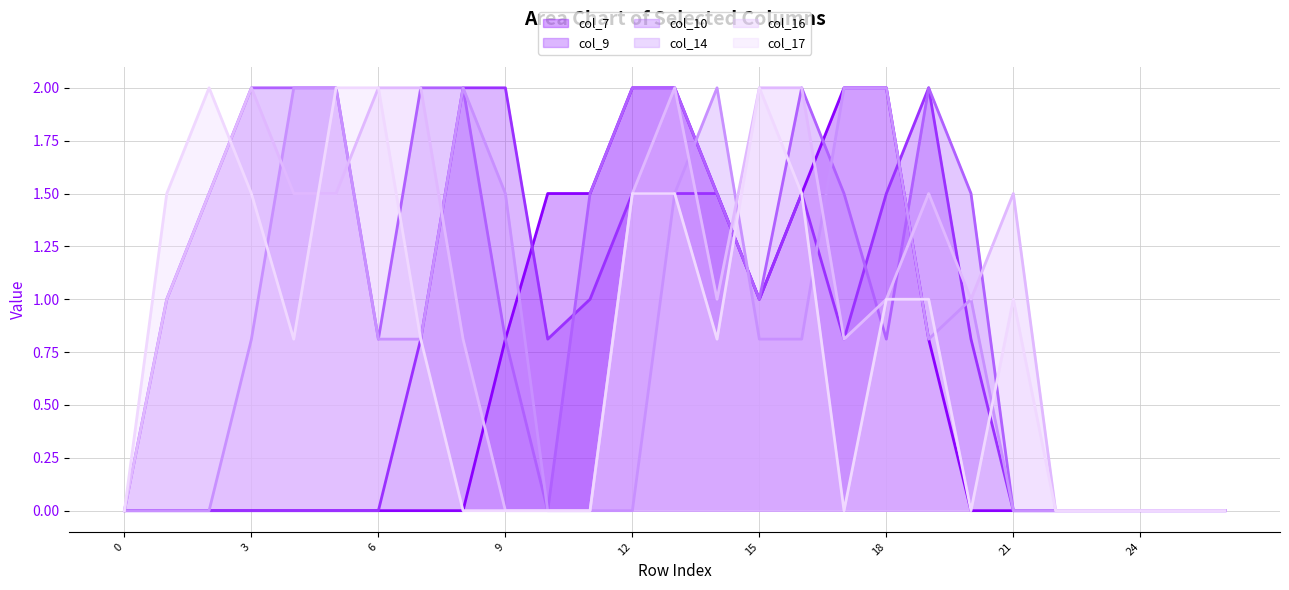

Which series has the widest spread of values?

col_7